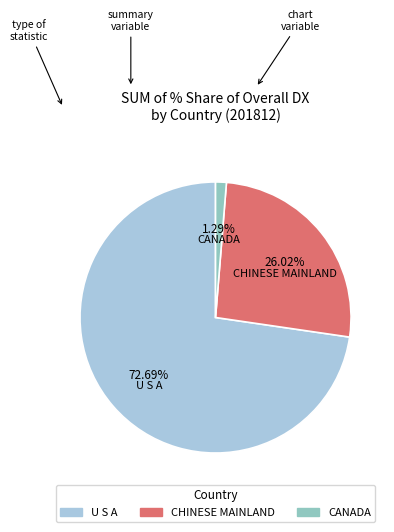

Is there a majority slice in this chart?

Yes